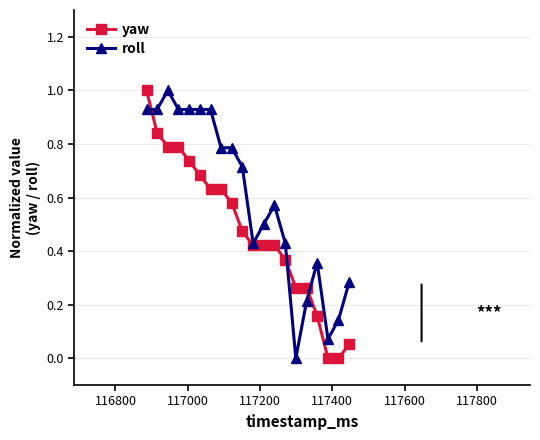

What is the highest value of the roll series?

1.0